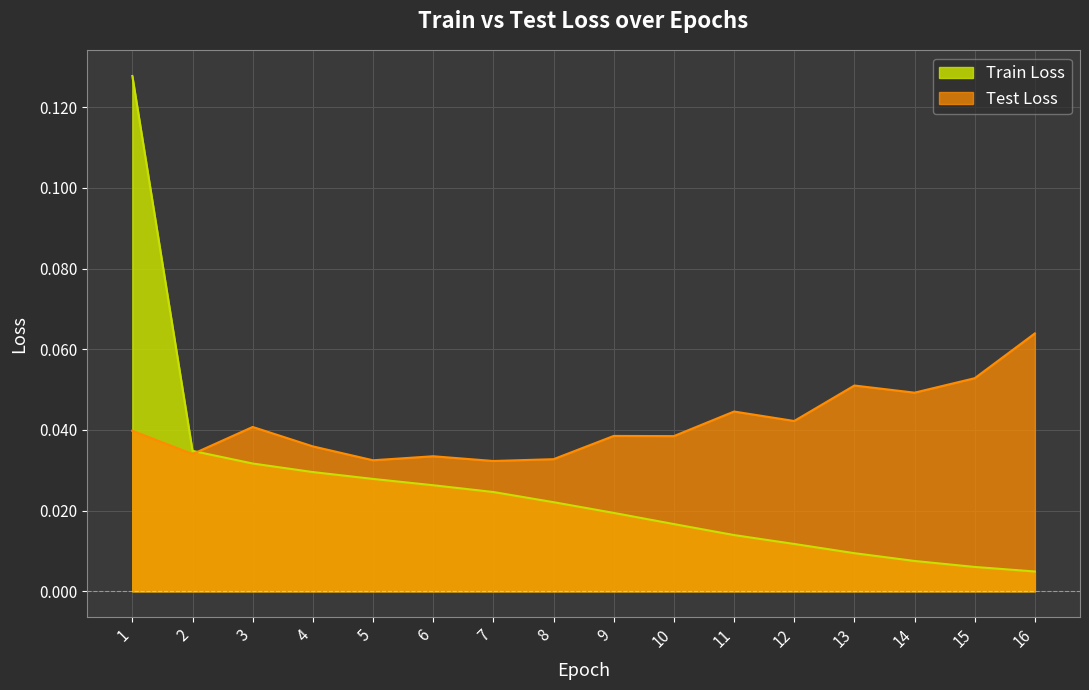

What is the maximum value shown in the chart?

0.1